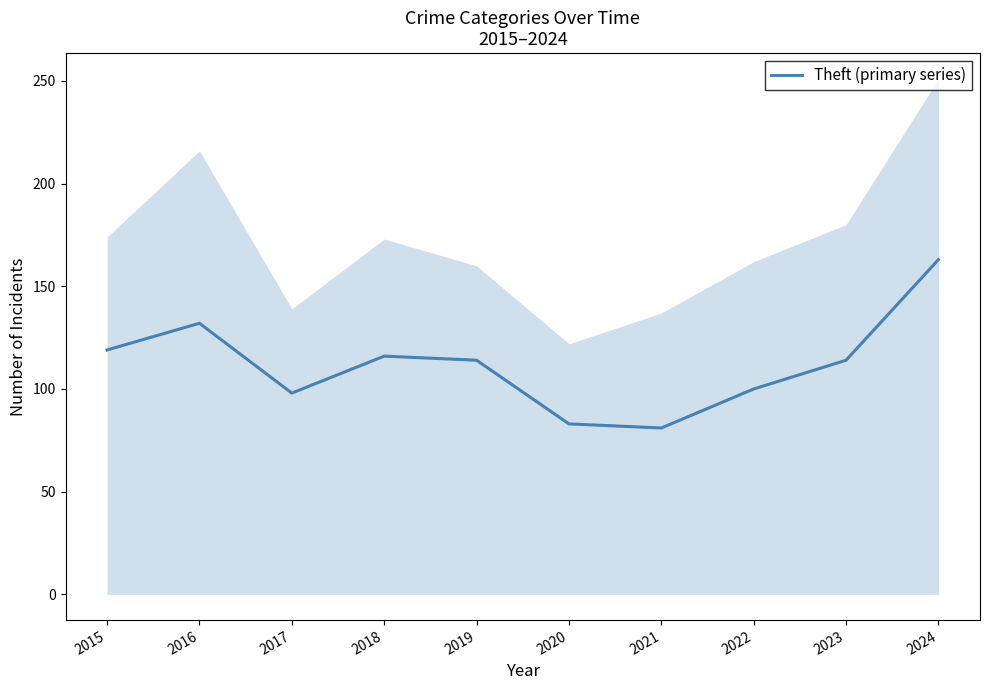

What is the average value?

112